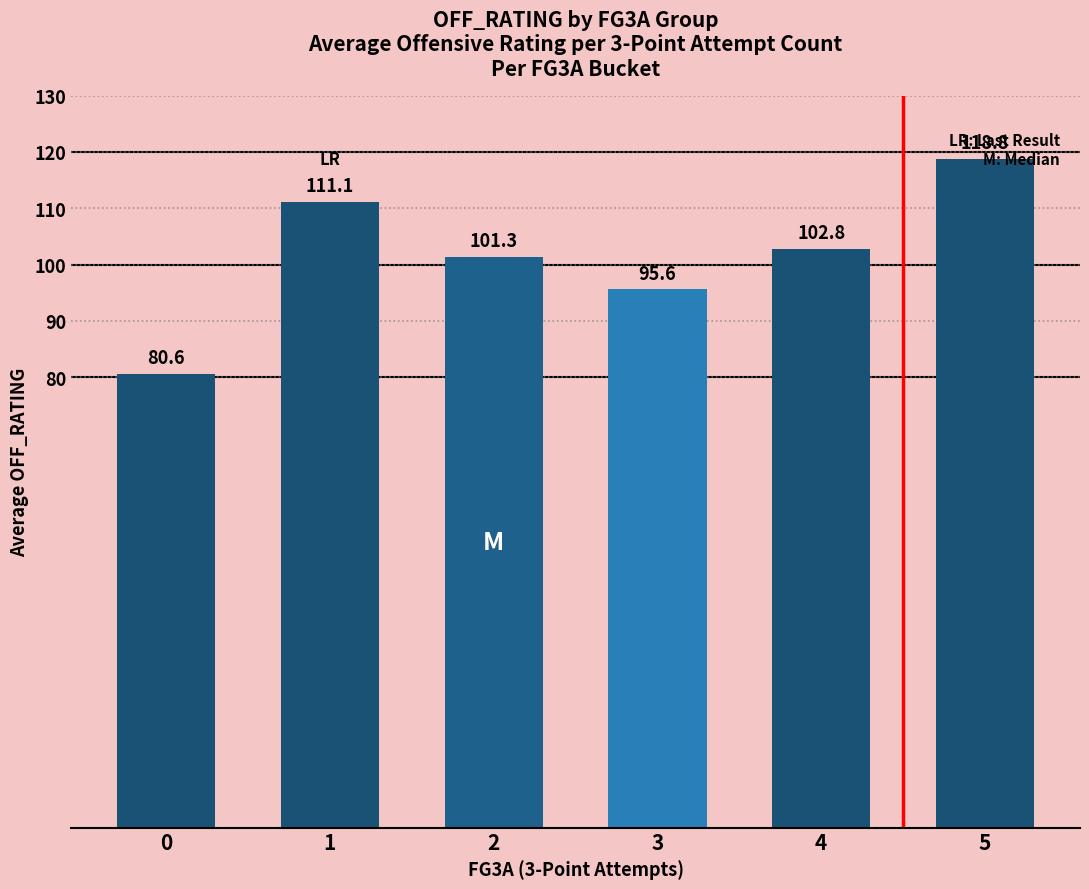

At which label is the value closest to 99?

2